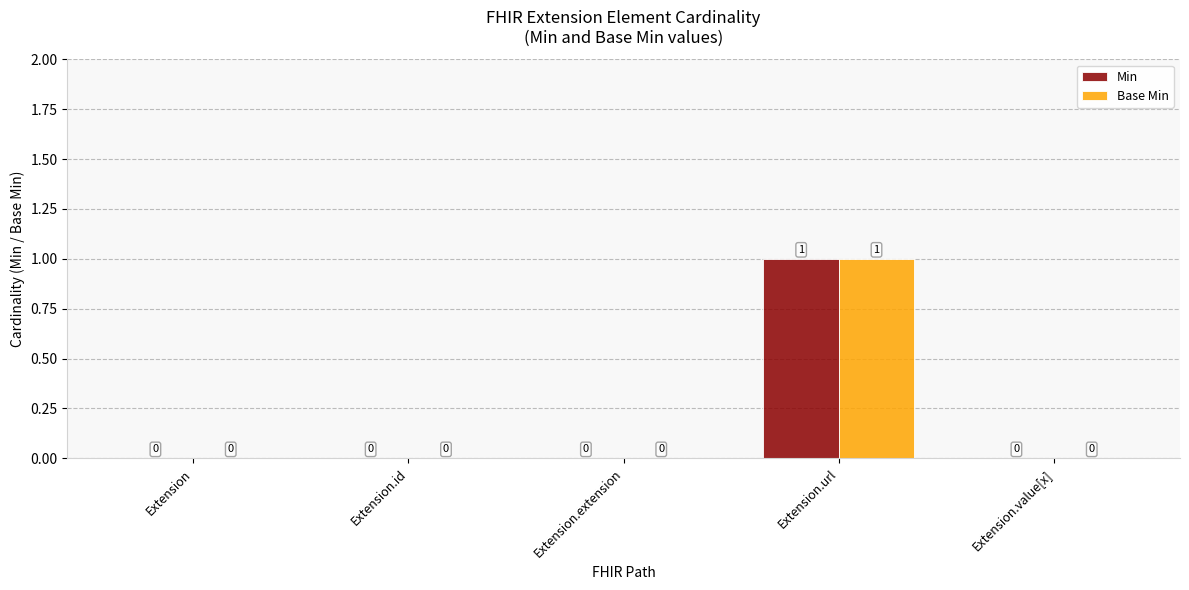

At which label does Base Min reach its peak?

Extension.url